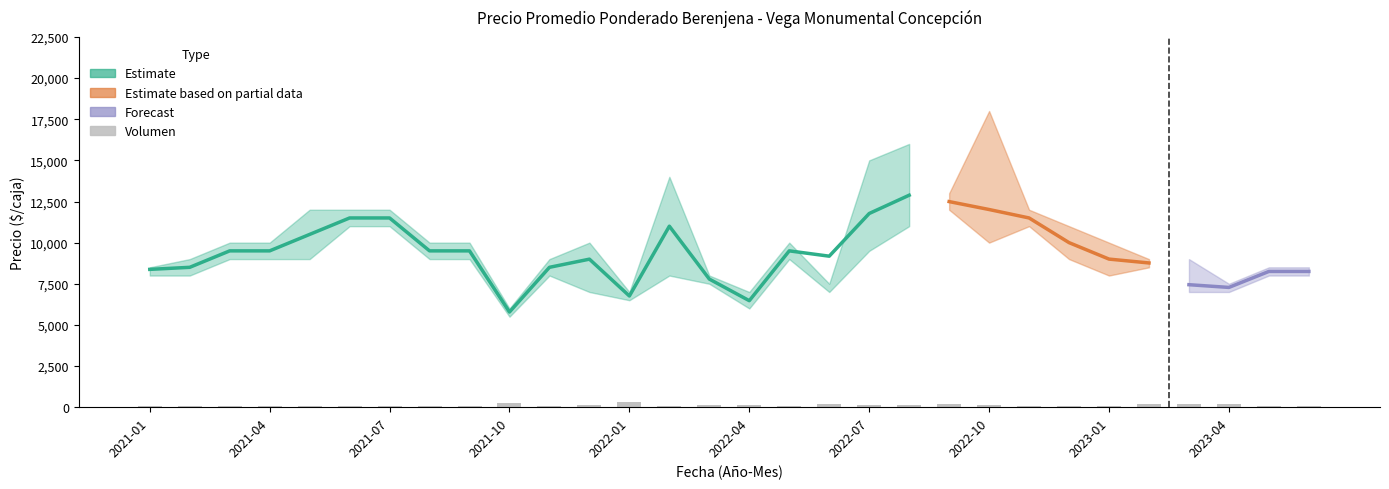

Is it true that Precio máximo equals 3245 at 2021-02?

False